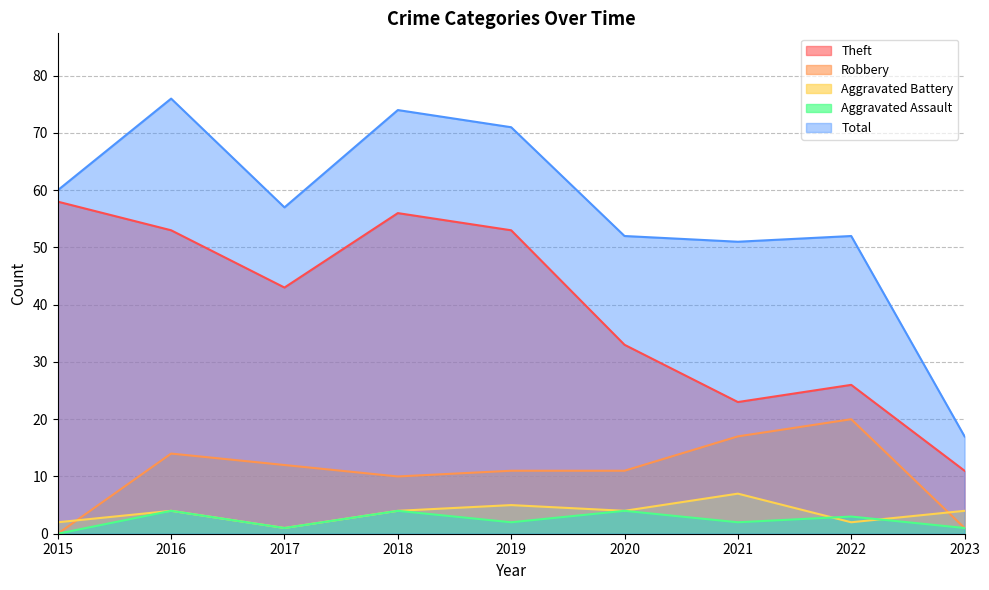

How many data points in Theft are above 43?

4